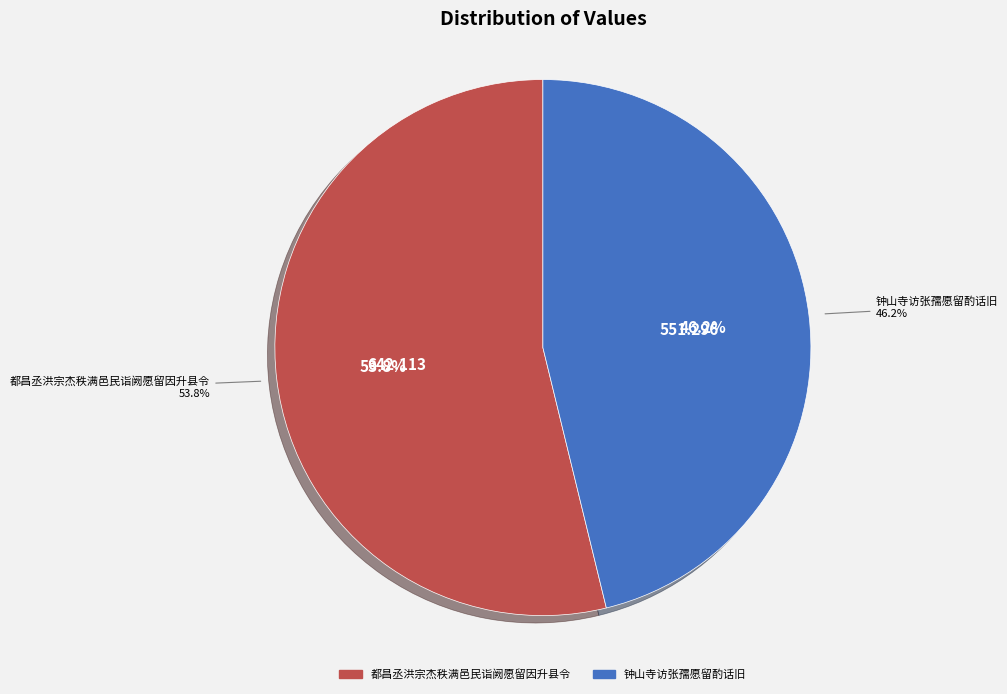

To the nearest percent, what portion does 钟山寺访张孺愿留酌话旧 represent?

46%